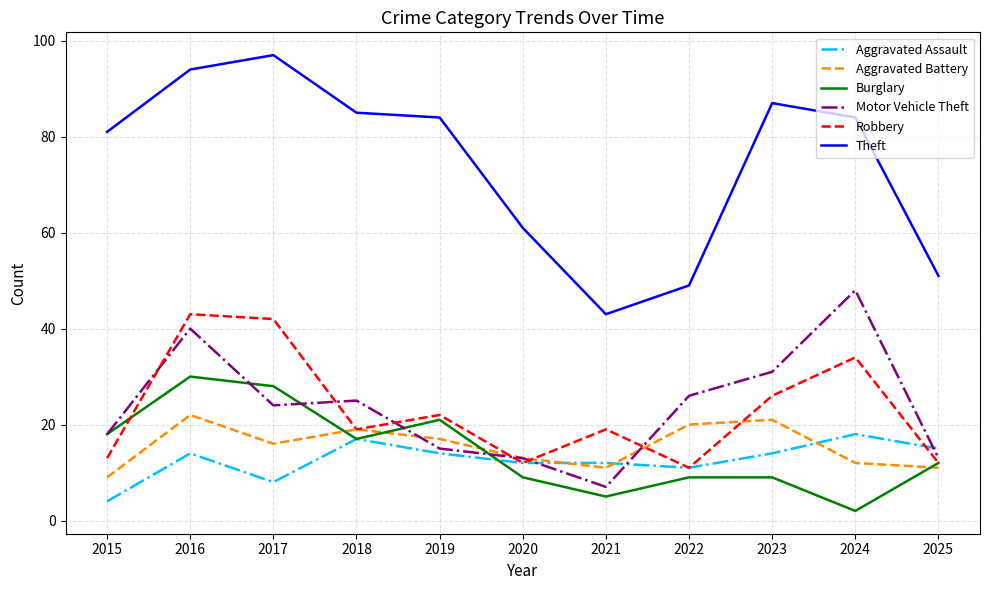

True or false: Motor Vehicle Theft has a value of 10 at 2016.

False